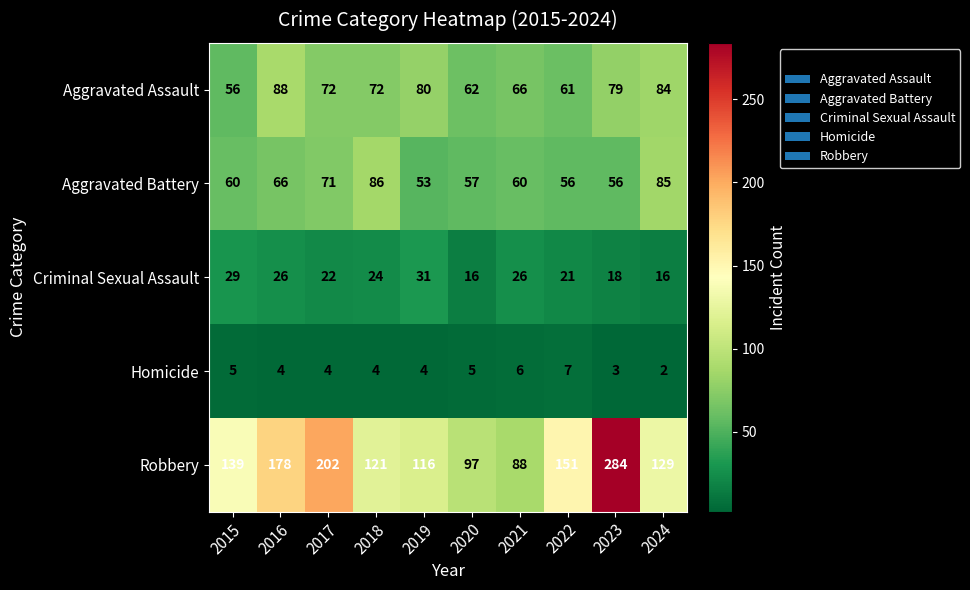

Between 2017 and 2018, which series saw the biggest shift?

Robbery